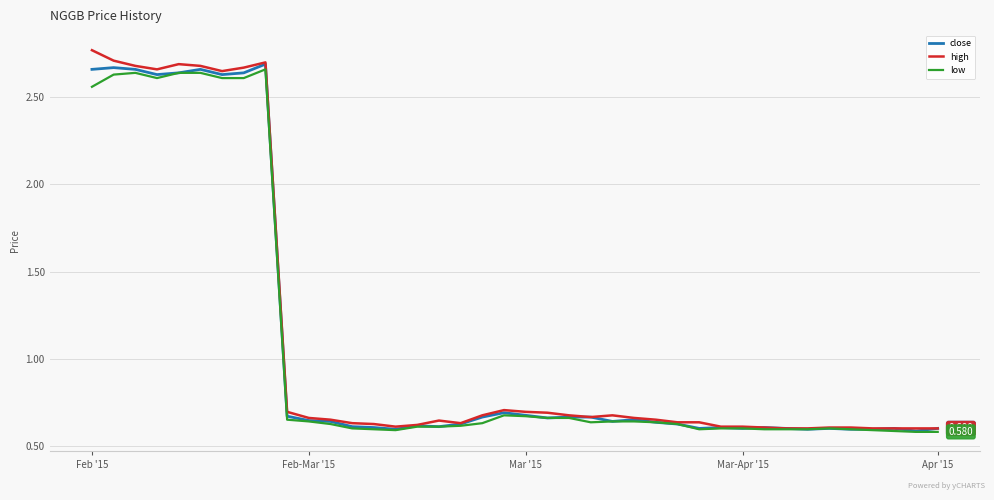

What is the value of the high point at the 17th from the left?

0.6